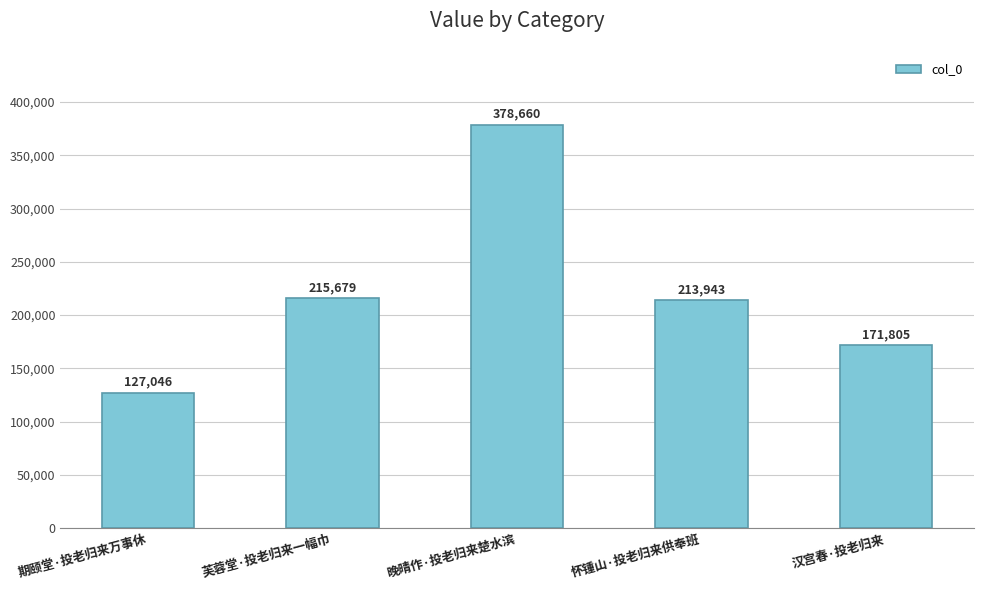

Reading right to left, what are all the values shown in this chart?

汉宫春·投老归来=171805	怀锺山·投老归来供奉班=213943	晚晴作·投老归来楚水滨=378660	芙蓉堂·投老归来一幅巾=215679	期颐堂·投老归来万事休=127046